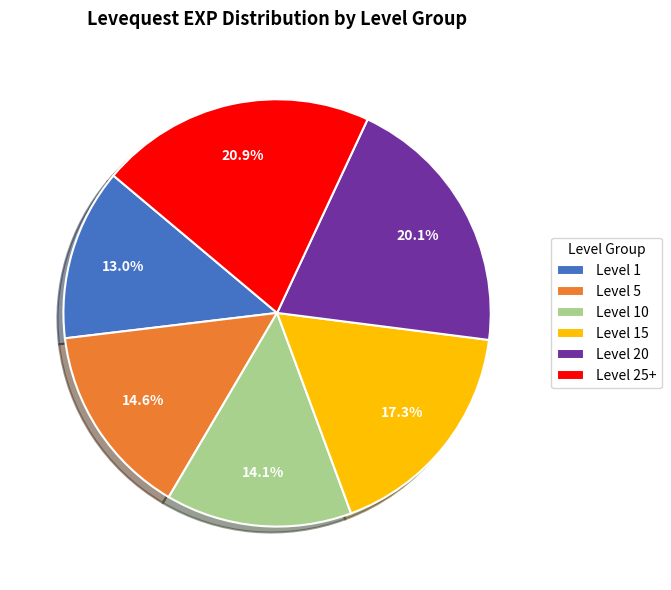

Is there a majority slice in this chart?

No